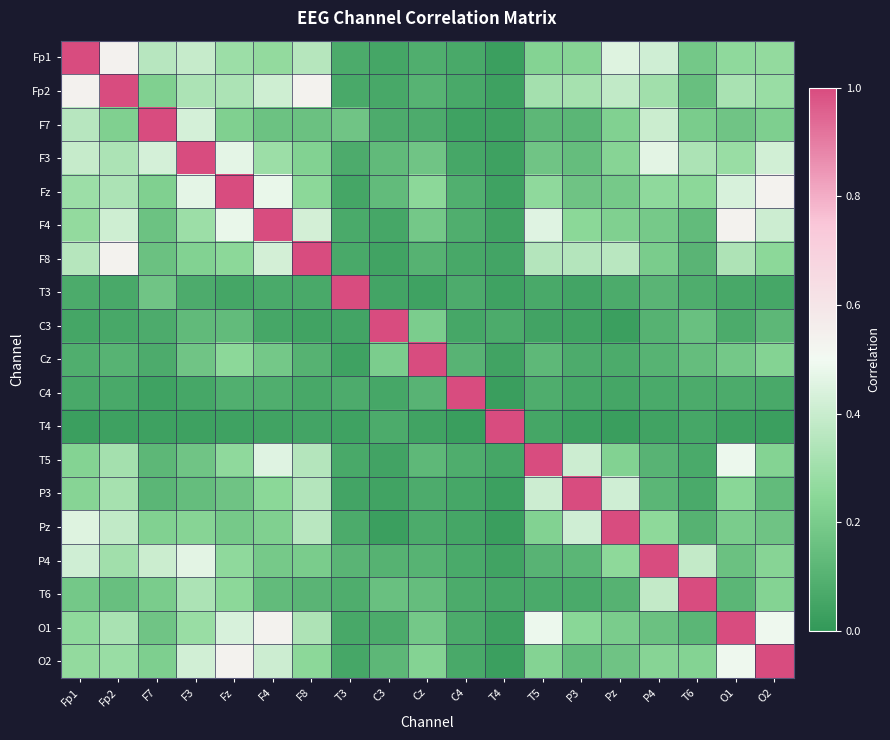

At how many categories does at least one series exceed 0?

19